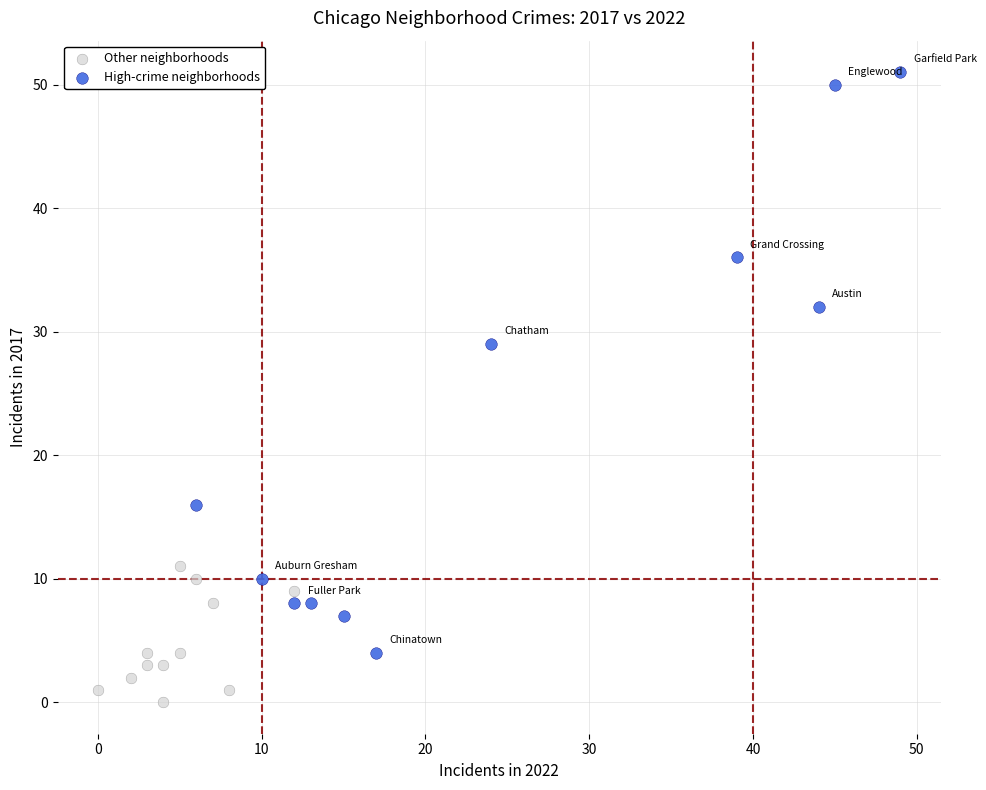

Which series reaches the maximum Y coordinate?

High-crime neighborhoods